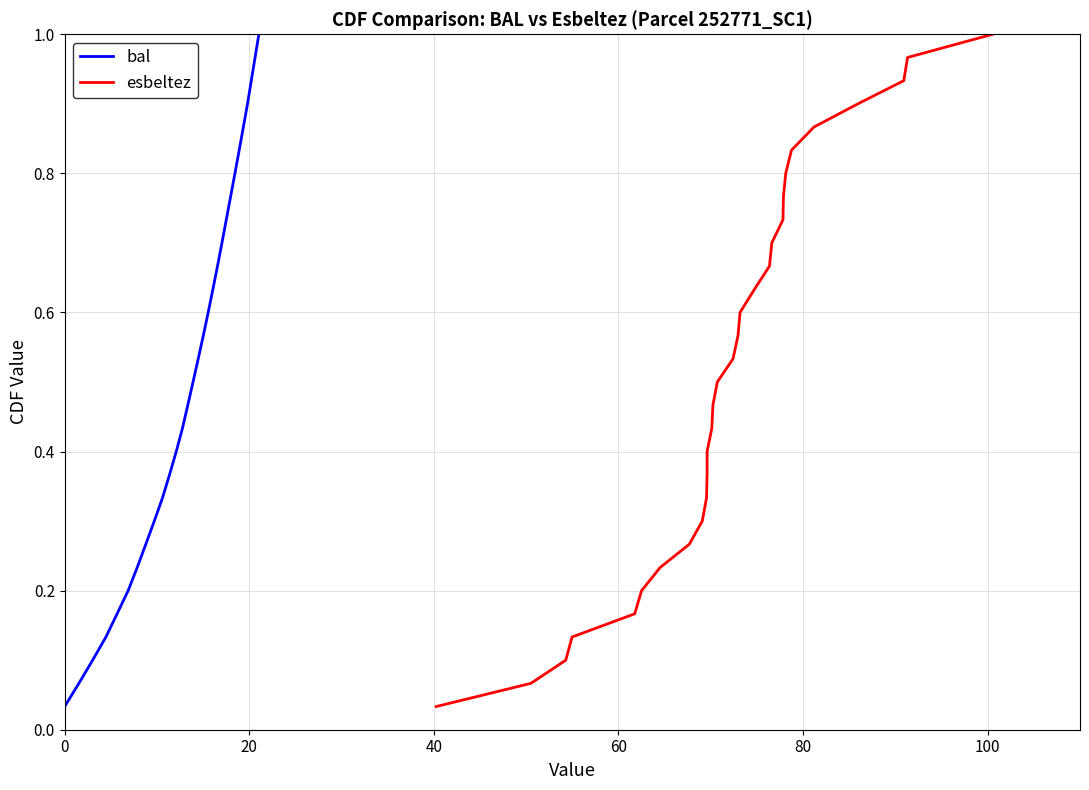

What is the highest value of the bal series?

1.0